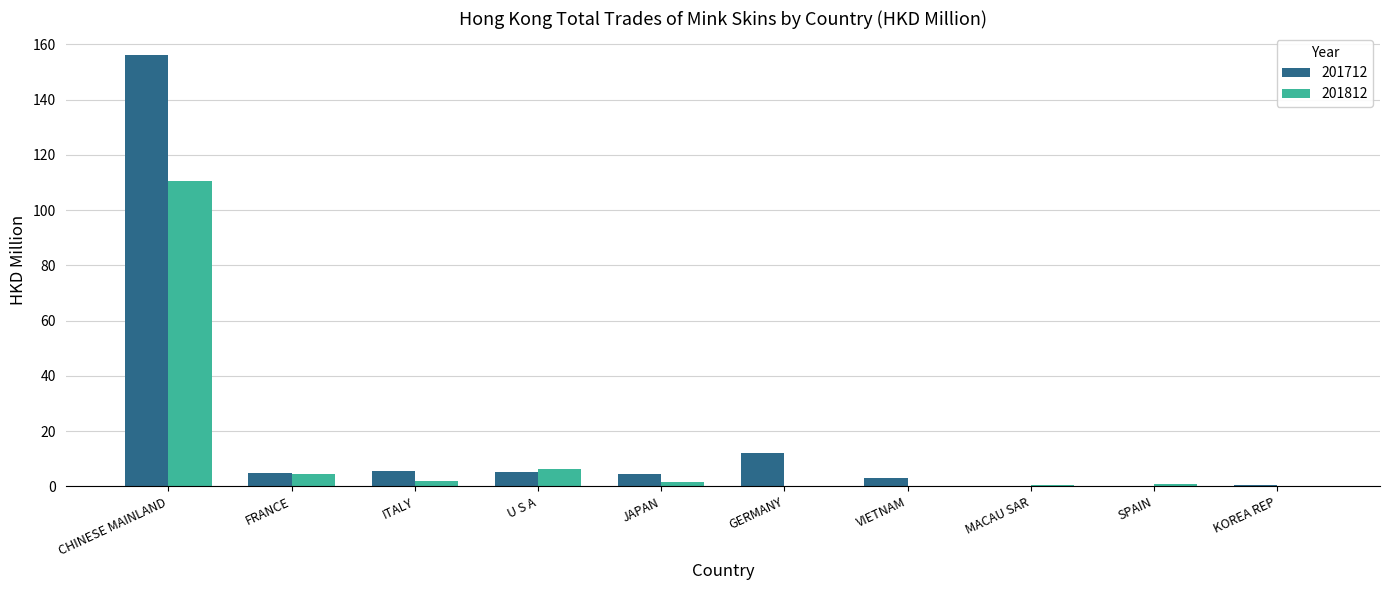

How many groups of bars are there?

10